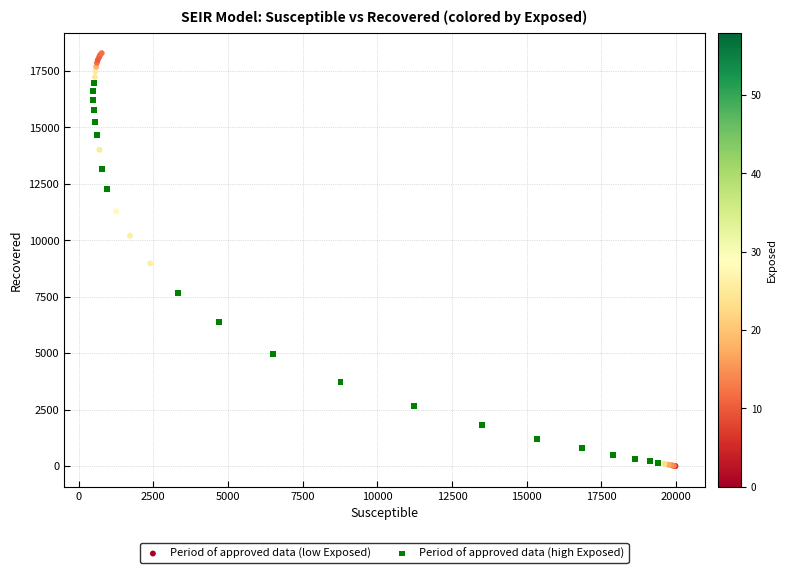

What are all the series names shown in the legend?

Period of approved data (low Exposed), Period of approved data (high Exposed)